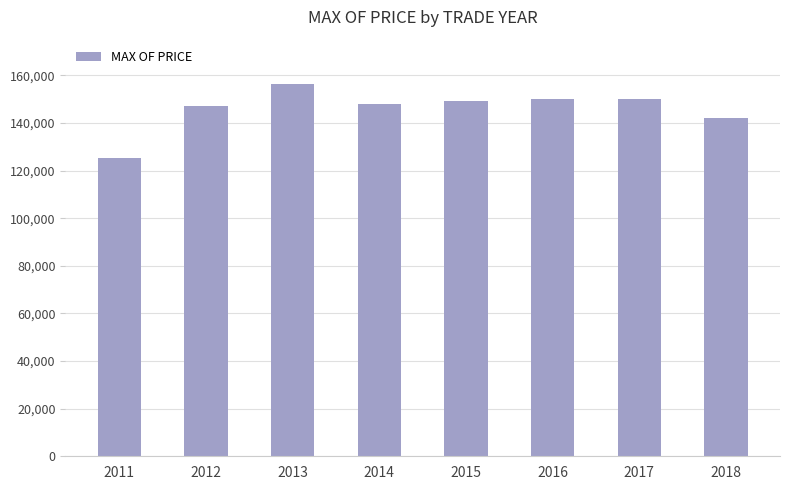

Approximately how many times larger is the value at 2012 compared to 2017?

1.0